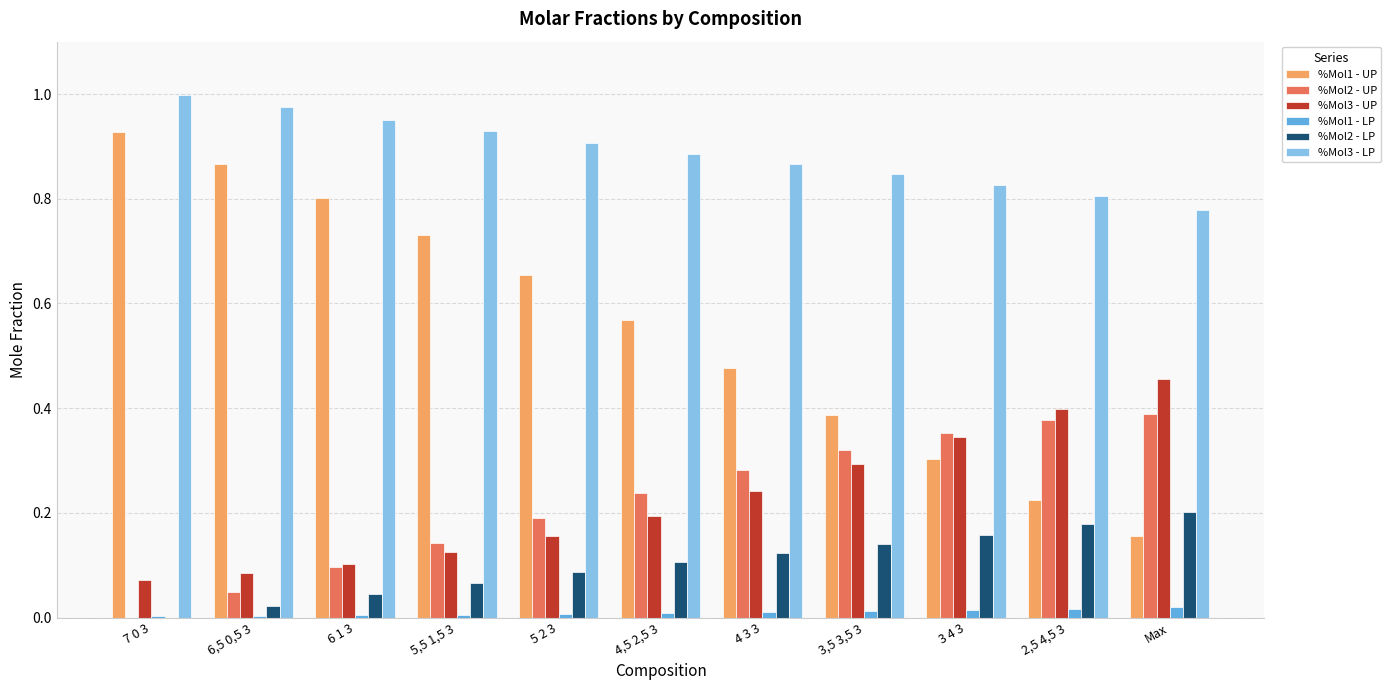

What are all the series names shown in the legend?

%Mol1 - UP, %Mol2 - UP, %Mol3 - UP, %Mol1 - LP, %Mol2 - LP, %Mol3 - LP